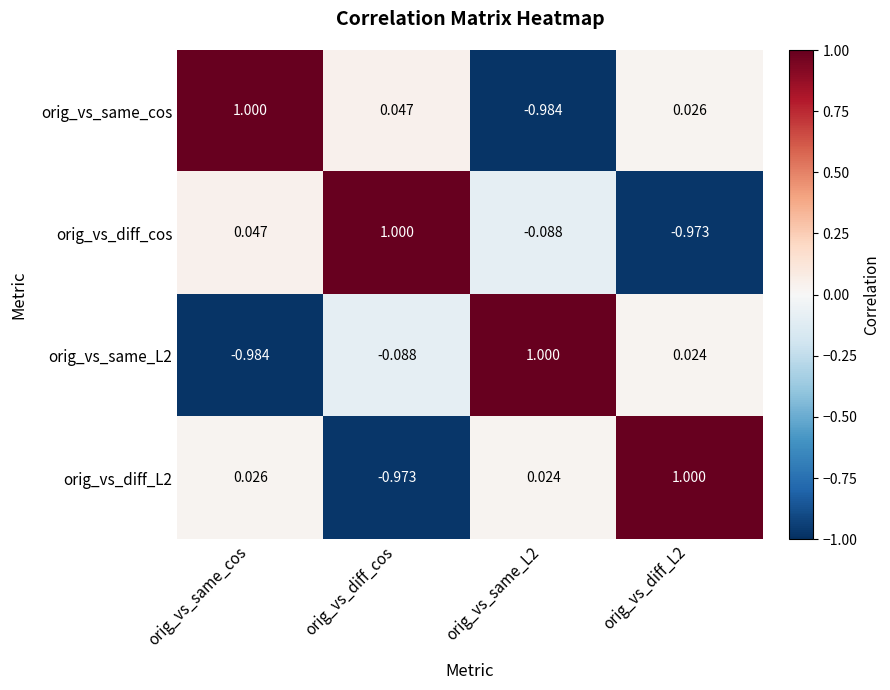

At which category is the sum across all series the highest?

orig_vs_same_cos